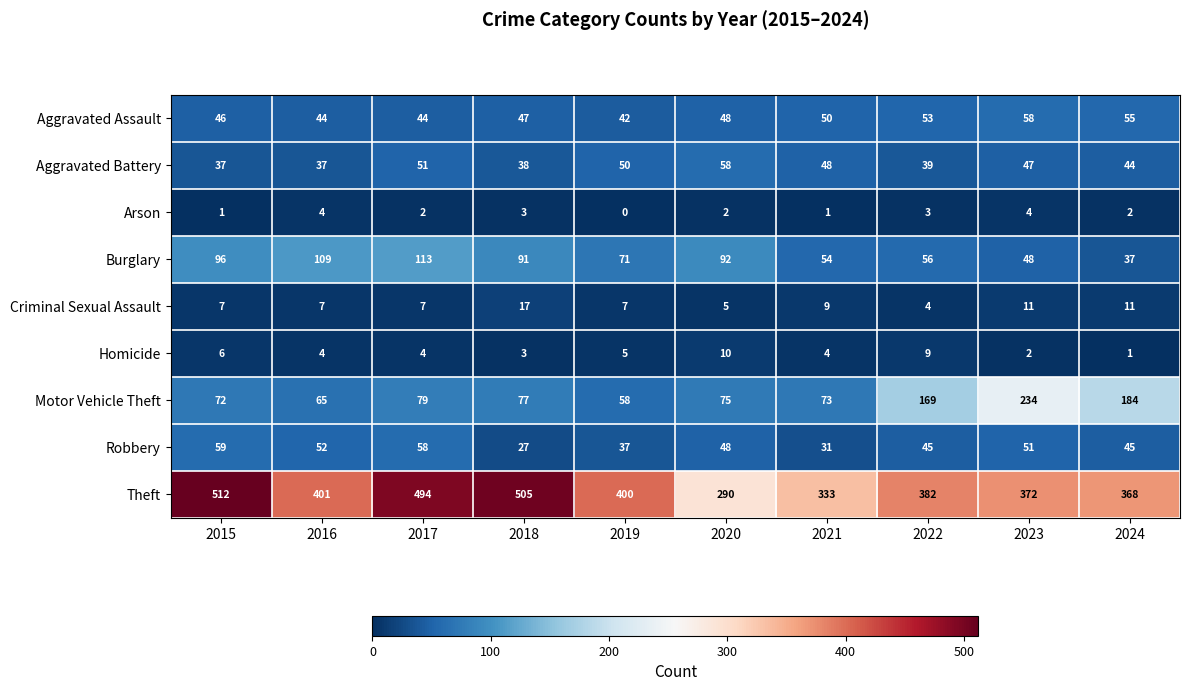

True or false: Aggravated Assault has a value of 23 at 2024.

False